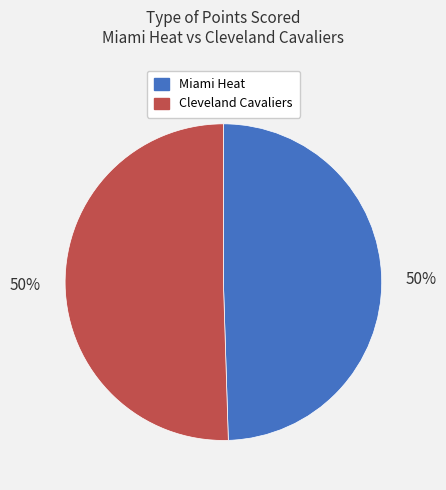

Combined, do Cleveland Cavaliers and Miami Heat account for over 50%?

Yes